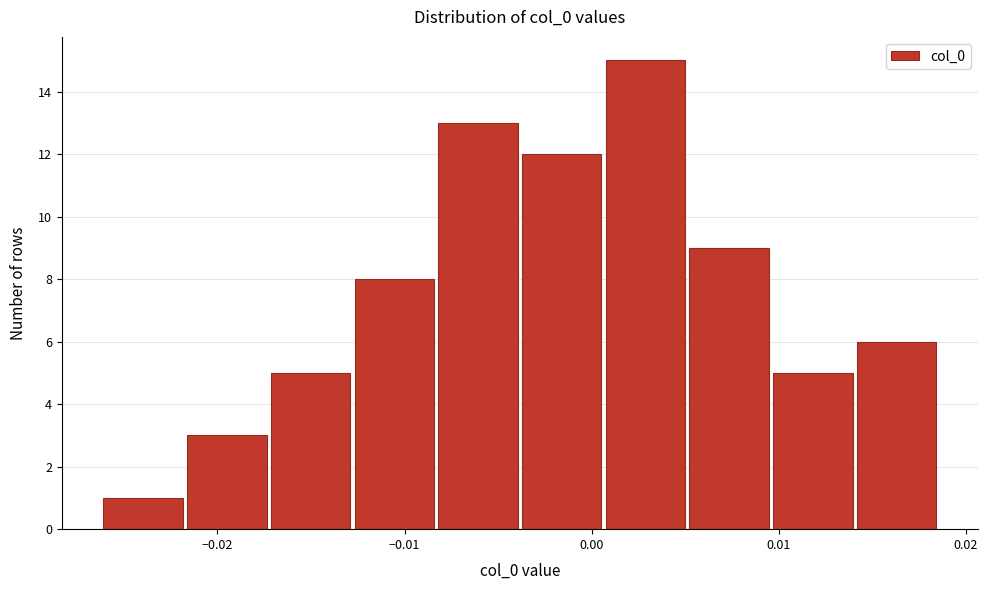

Reading left to right, transcribe this chart: for each bar, give the range it covers on the x-axis and its height. Neither the bar edges nor the heights are printed on the chart, so give them approximately, as read against the axes.

-0.026 to -0.022: 1
-0.022 to -0.017: 3
-0.017 to -0.013: 5
-0.013 to -0.008: 8
-0.008 to -0.004: 13
-0.004 to 0.001: 12
0.001 to 0.005: 15
0.005 to 0.010: 9
0.010 to 0.014: 5
0.014 to 0.019: 6